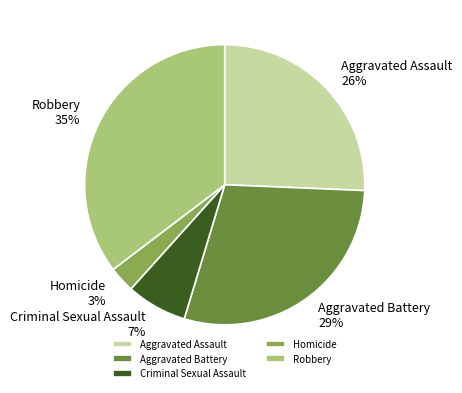

Rank the categories by value from lowest to highest.

Homicide, Criminal Sexual Assault, Aggravated Assault, Aggravated Battery, Robbery